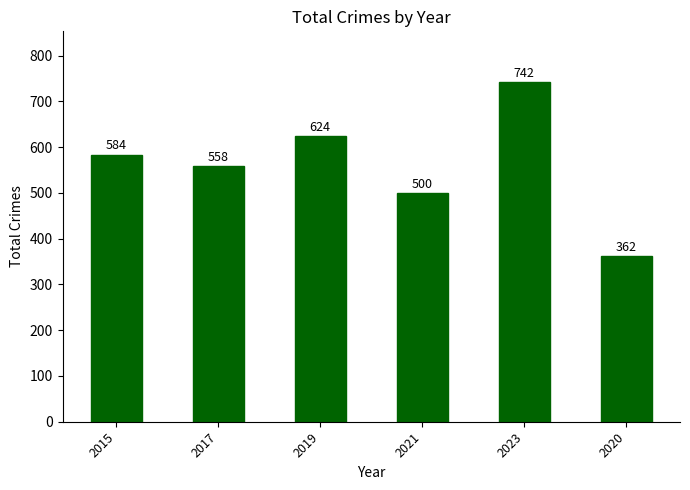

Are the bars horizontal?

No